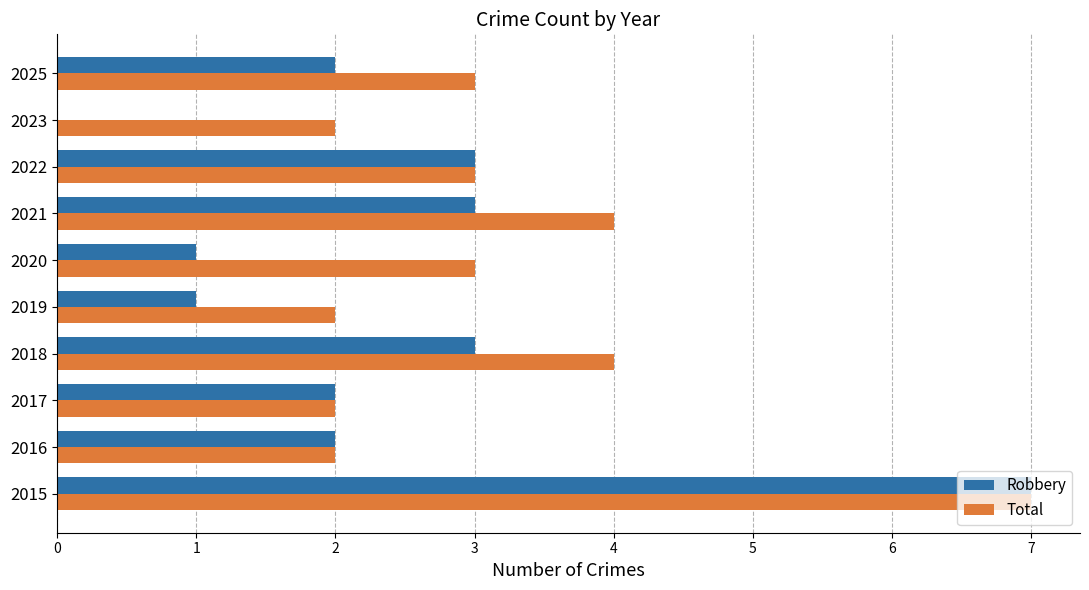

Is the value of Robbery at 2023 greater than the value of Total at 2015?

No